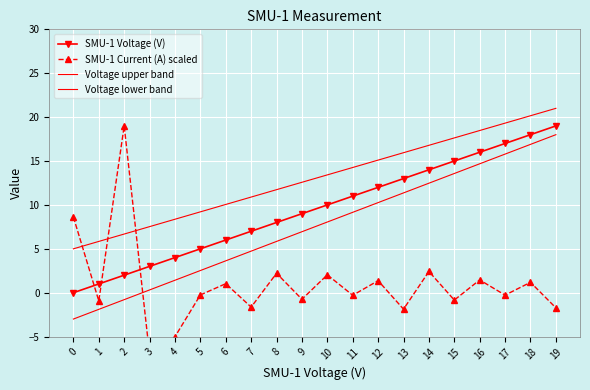

Between 16 and 0, which is larger?

16